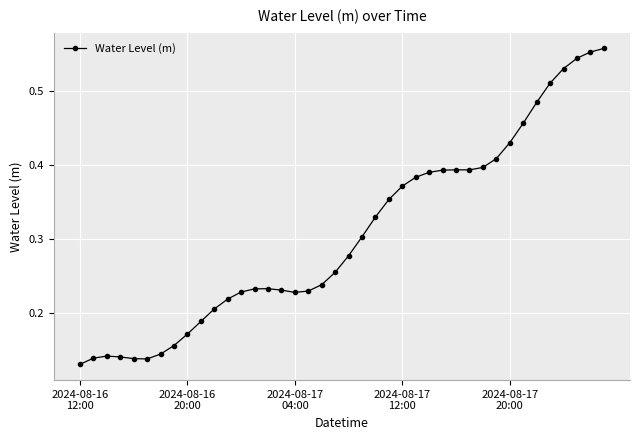

What is the sum of all values?

12.2